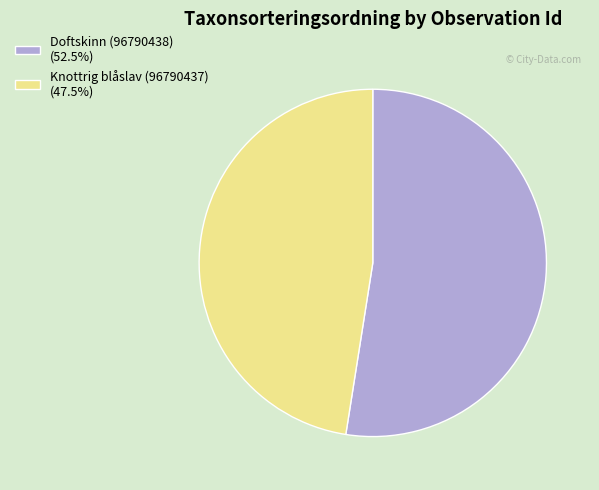

Is the sum of Knottrig blåslav (96790437) (47.5%) and Doftskinn (96790438) (52.5%) greater than half?

Yes